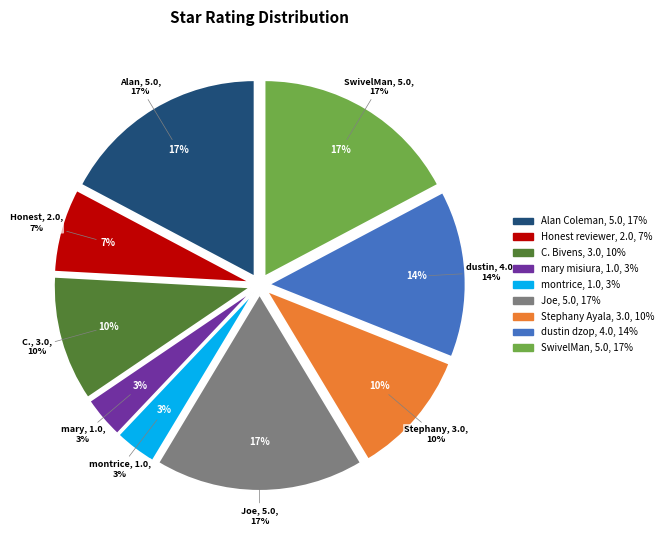

How many segments does this pie chart have?

9